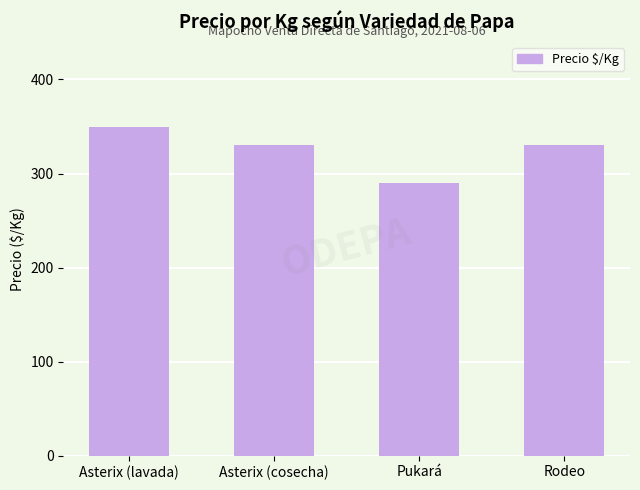

What is the difference between the maximum and second lowest values?

20